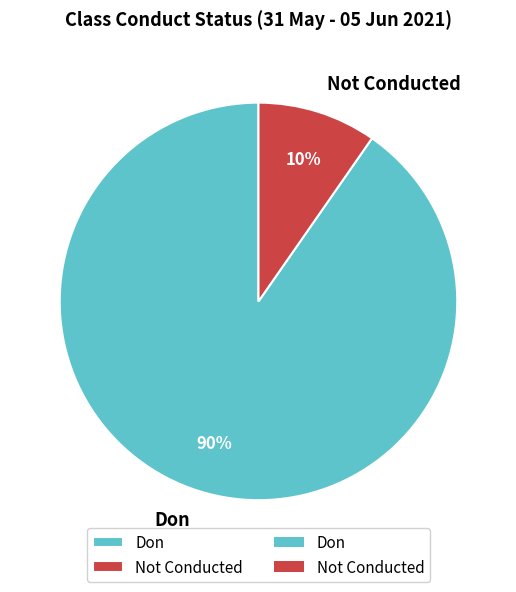

Between Not Conducted and Don, which is larger?

Don